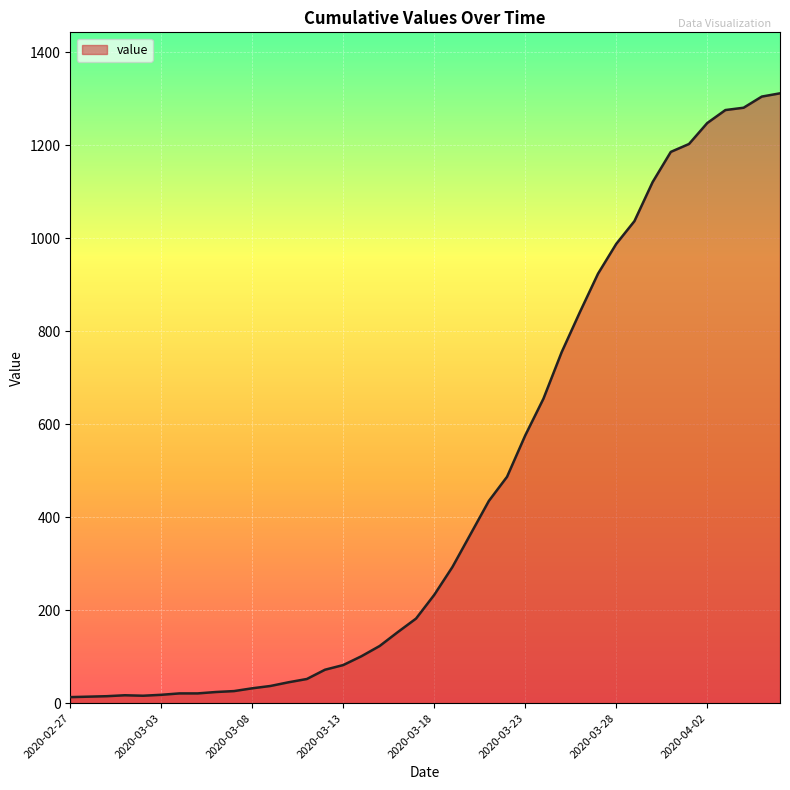

How many lines are shown in the chart?

1